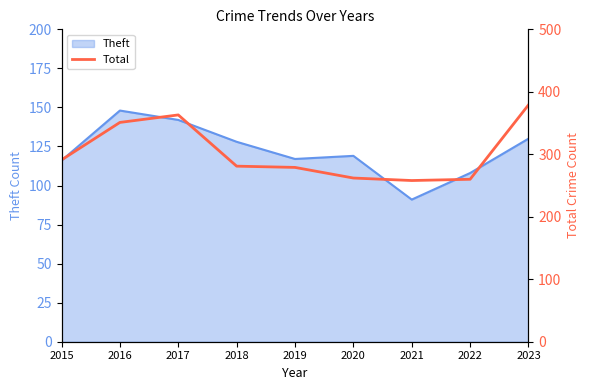

The Theft series shows 192 at 2022. True or false?

False